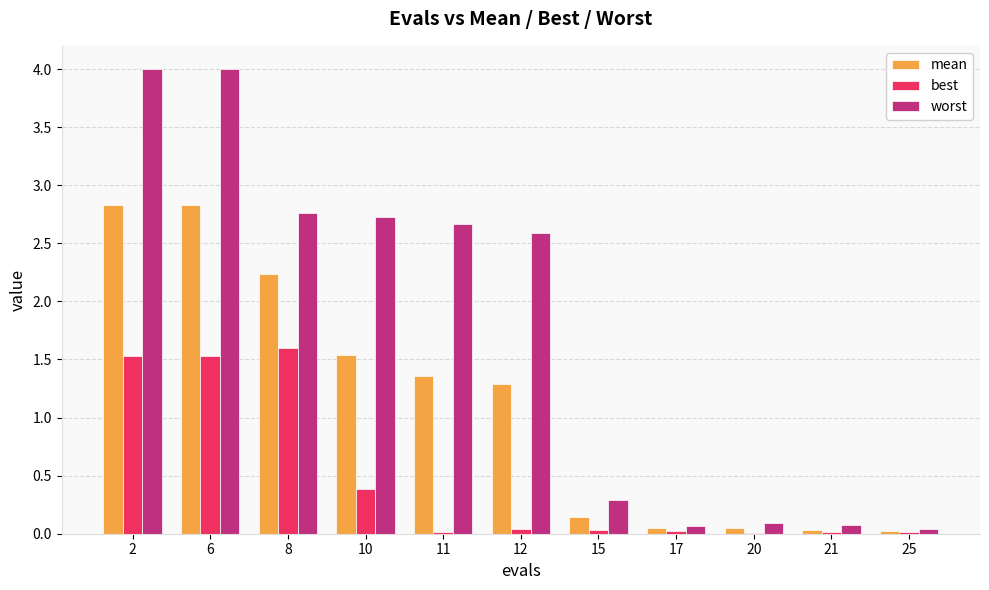

What is the sum of all worst values?

19.3